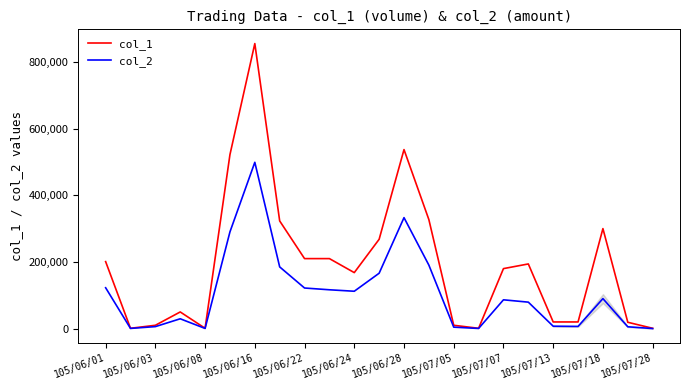

List the series in order of their overall mean, lowest first.

col_2, col_1